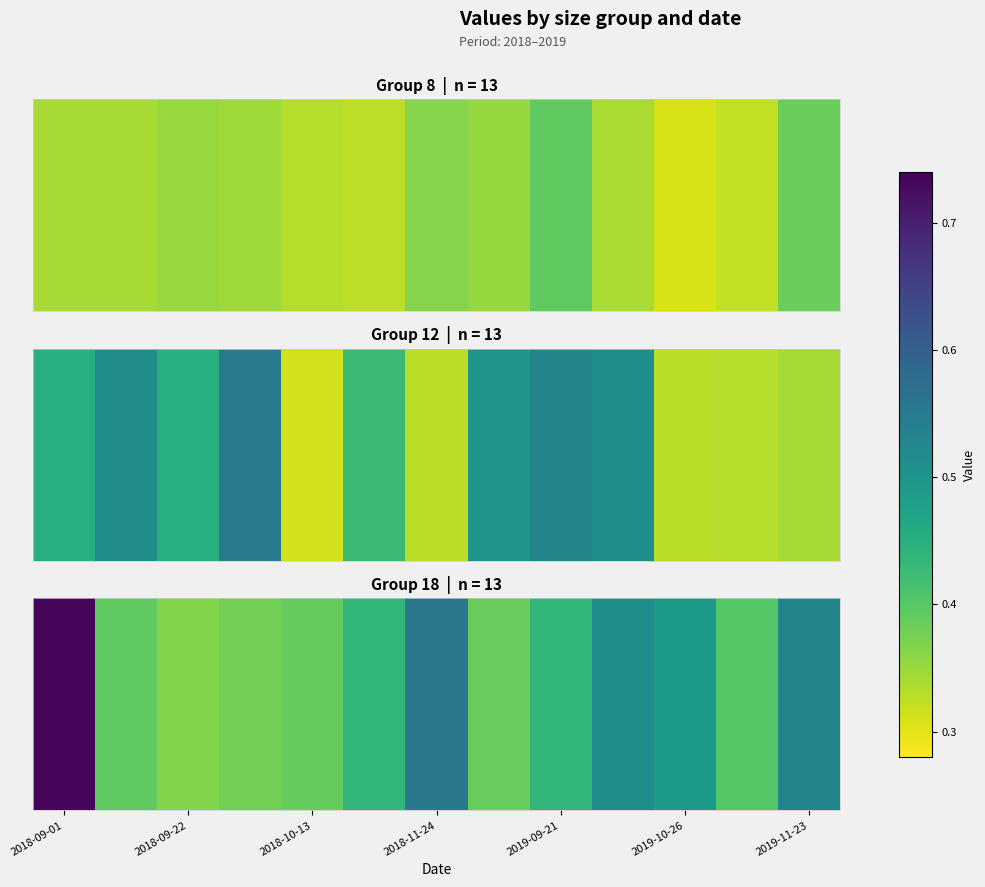

Read the value at 7.

0.4